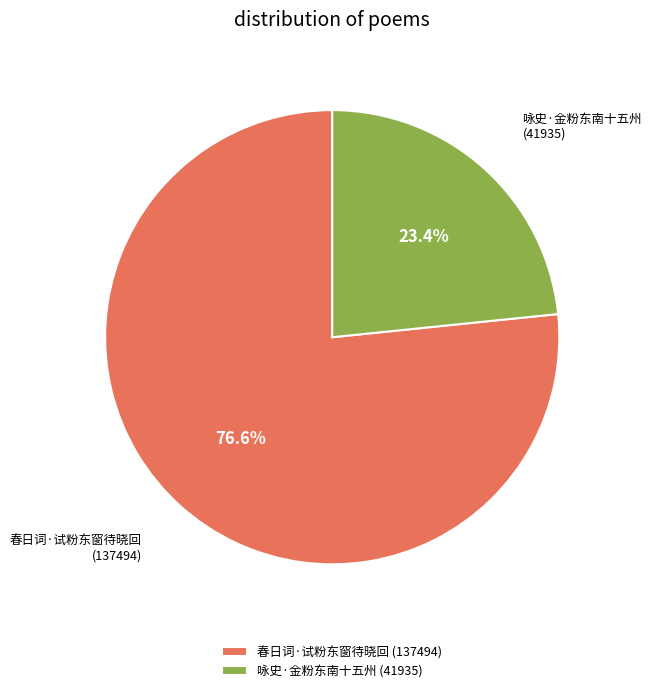

Rank the categories by value from highest to lowest.

春日词·试粉东窗待晓回, 咏史·金粉东南十五州